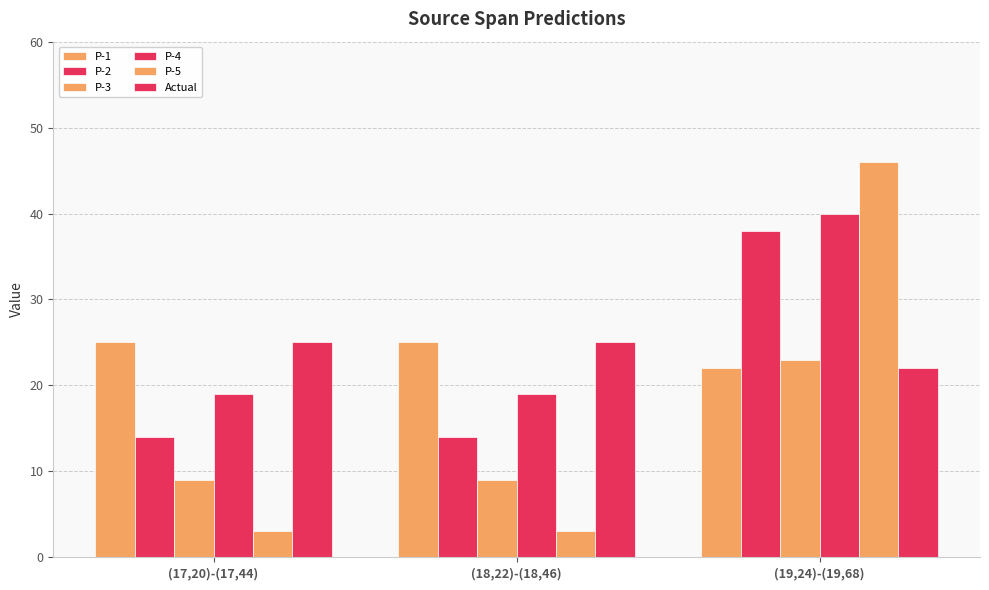

Count the P-4 values in the range 19 to 40.

3